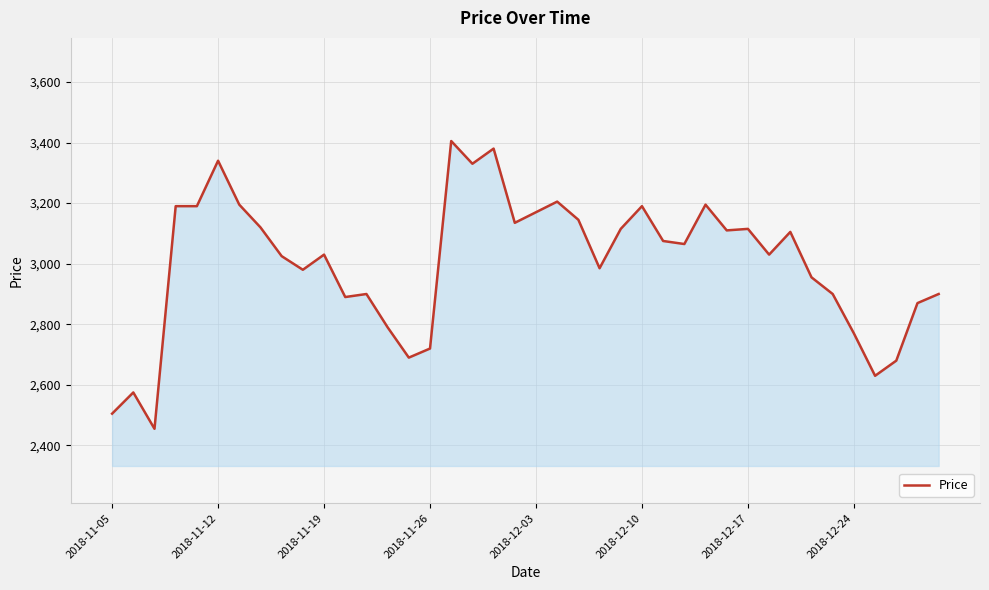

What is the difference between the maximum and minimum values?

950